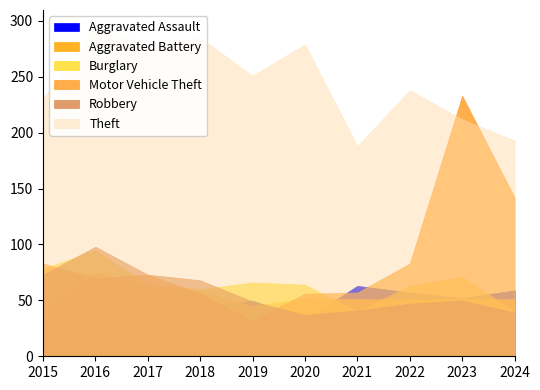

What are all the series names shown in the legend?

Aggravated Assault, Aggravated Battery, Burglary, Motor Vehicle Theft, Robbery, Theft